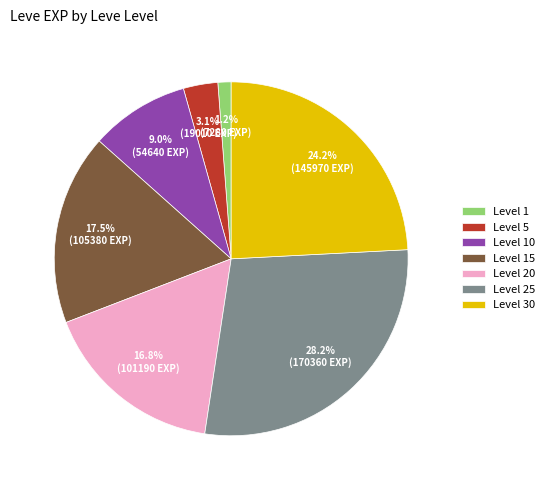

What is the smallest slice in the pie chart?

Level 1